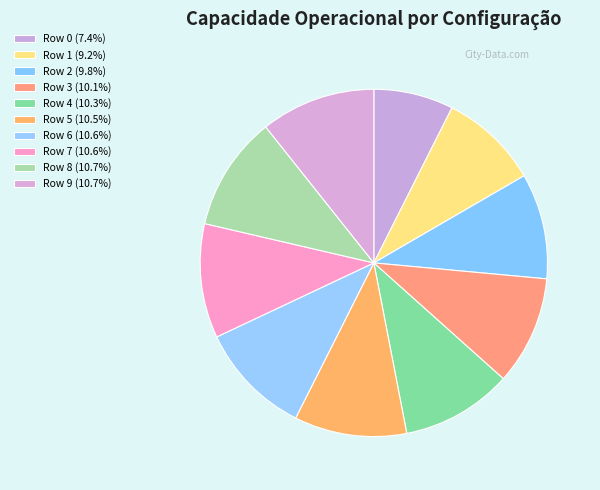

How many segments does this pie chart have?

10